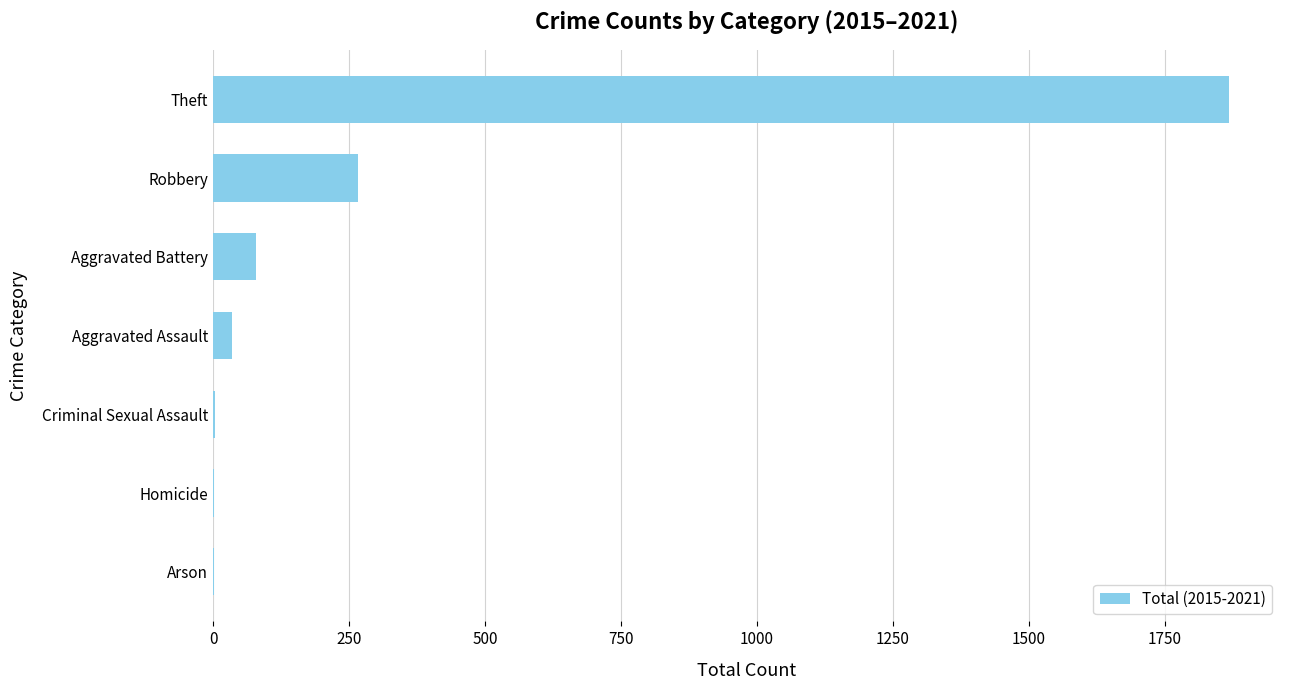

Which has a higher value, Aggravated Battery or Homicide?

Aggravated Battery